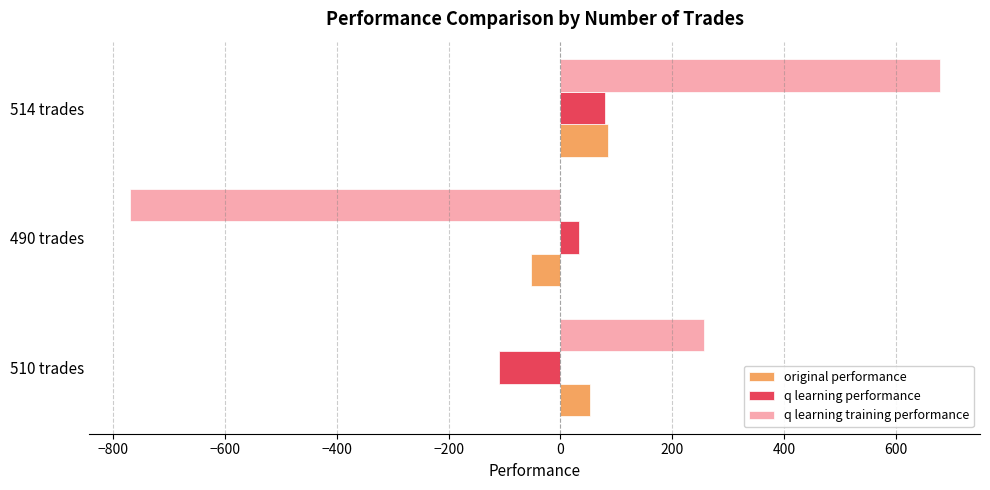

What is the average value of the original performance series?

28.7